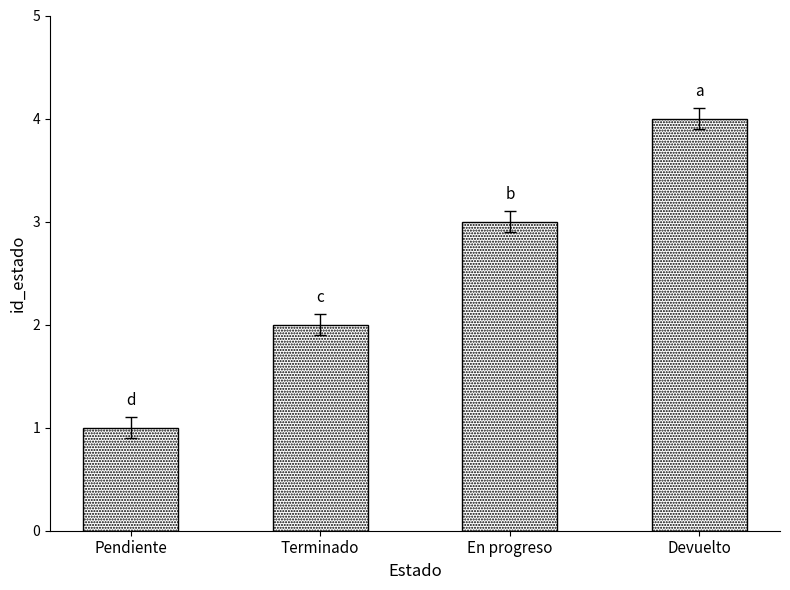

How many values are between 2 and 4?

3